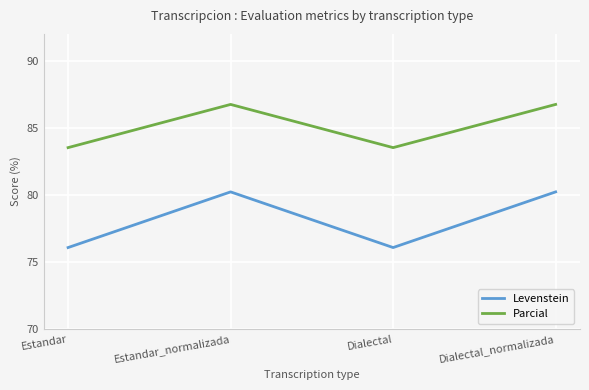

True or false: Parcial has a value of 83.5 at Estandar.

True